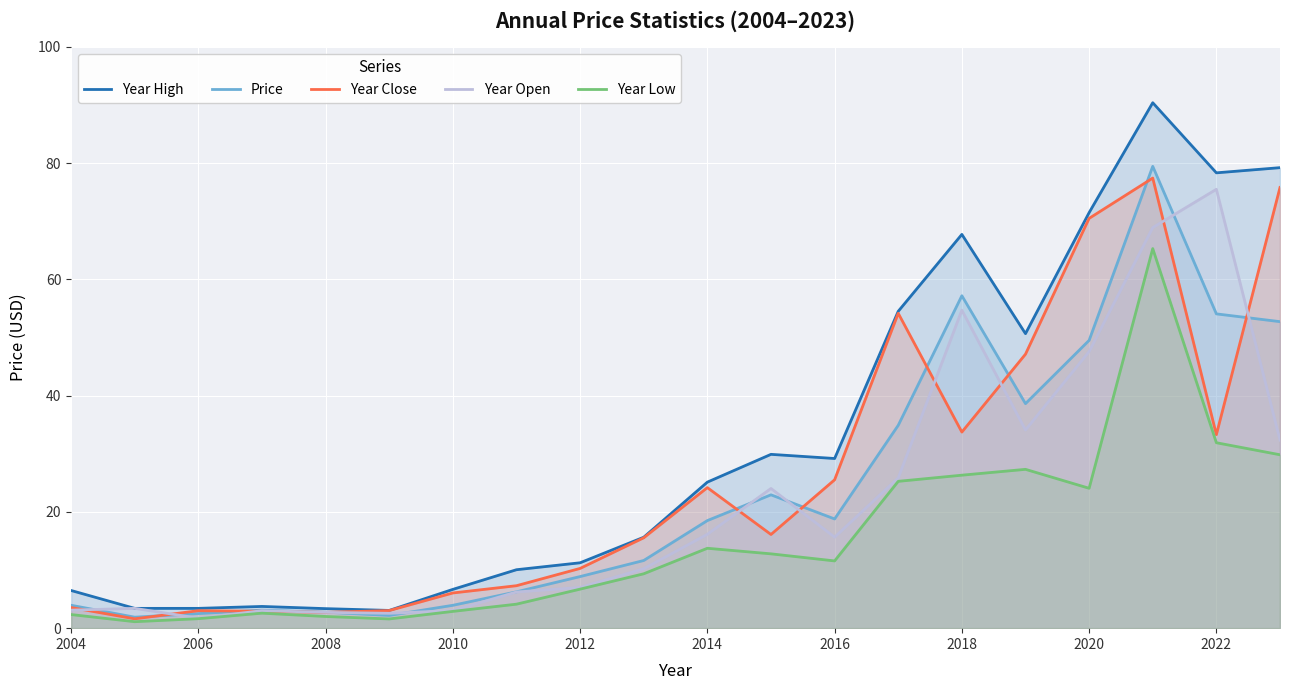

Where does the Year High series first go above 25?

2014